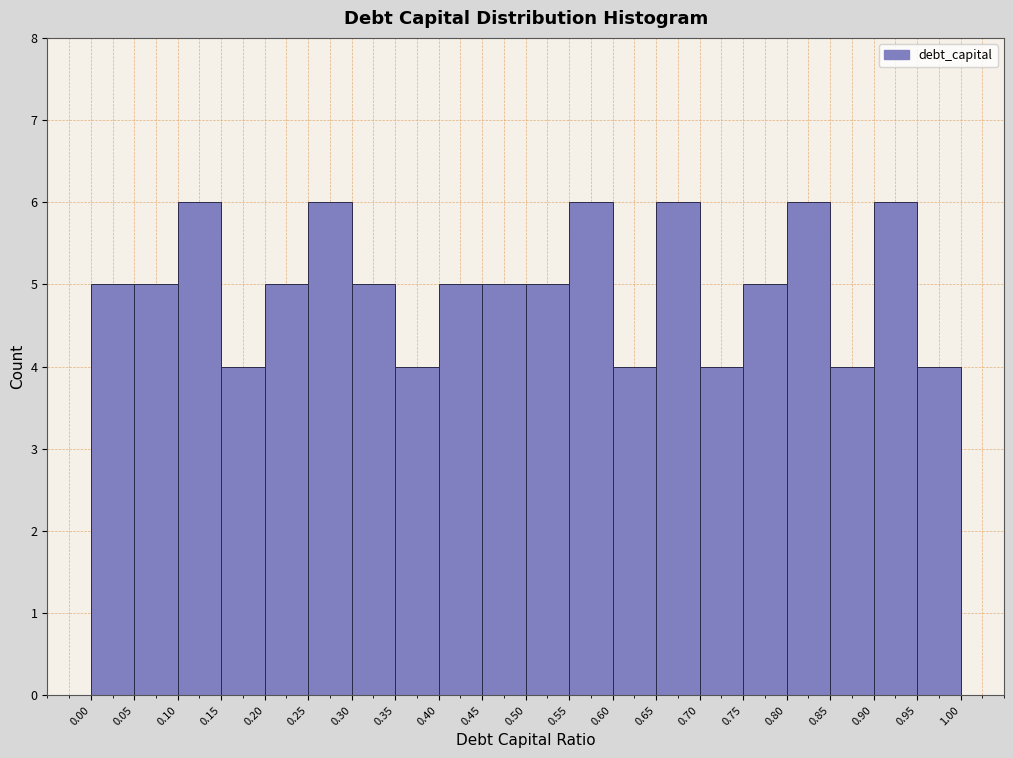

What is the height of the bar covering 0.75 to 0.80 on the x-axis? The values are not printed on the chart, so give them approximately, as read against the axis.

5